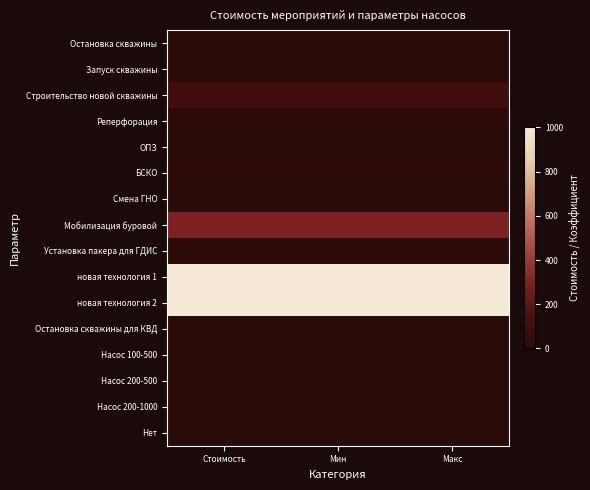

Which series has the largest total across all categories?

новая технология 1